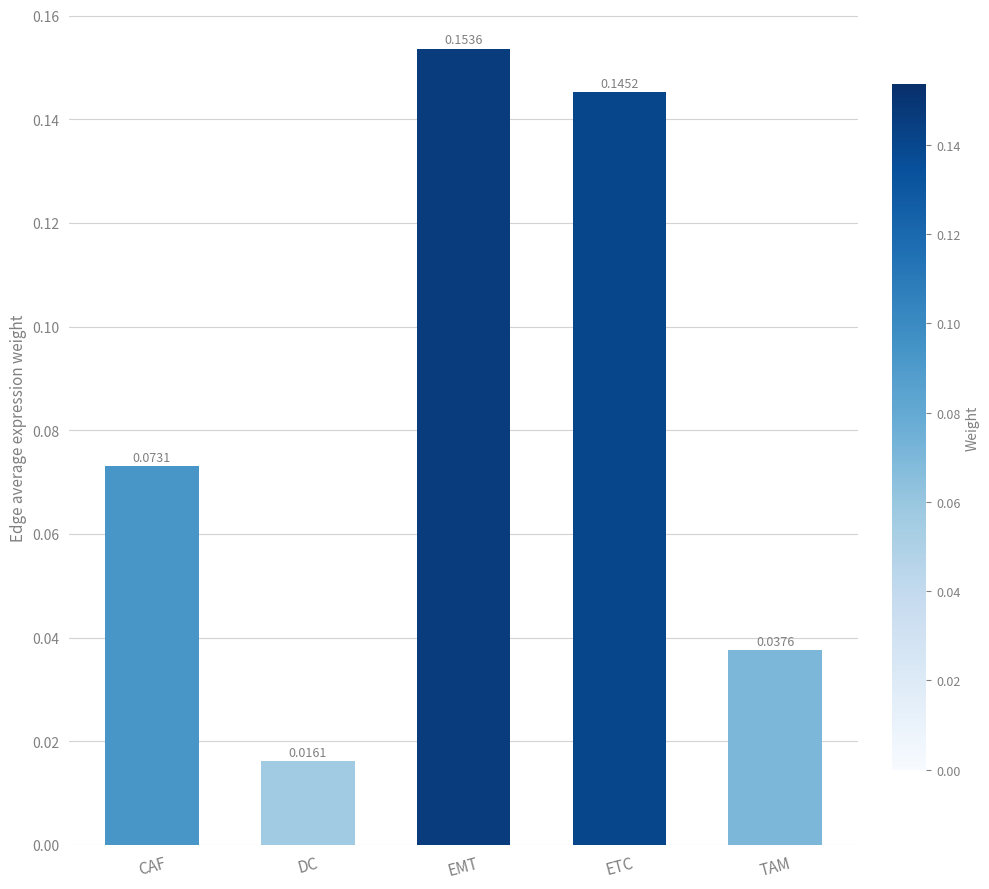

What is the label of the 5th bar from the right?

CAF